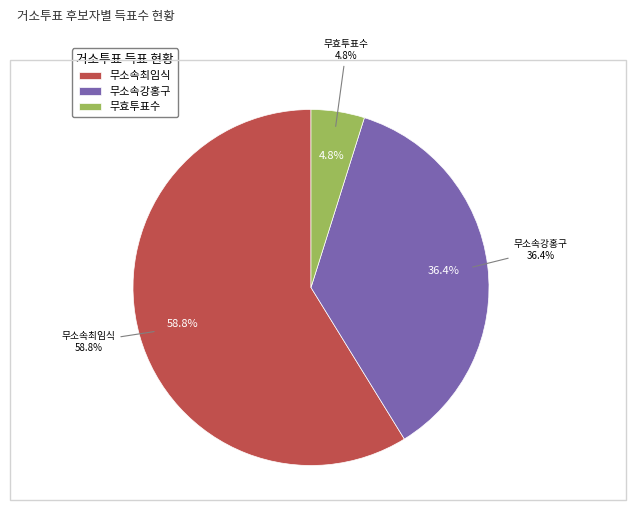

To the nearest percent, what is the average slice percentage?

33%